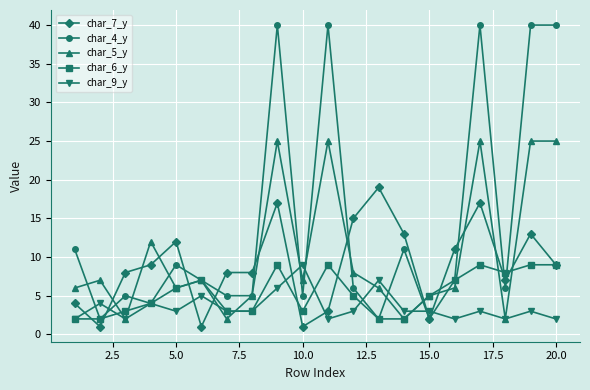

After their last crossing, which series has the higher values: char_7_y or char_9_y?

char_7_y